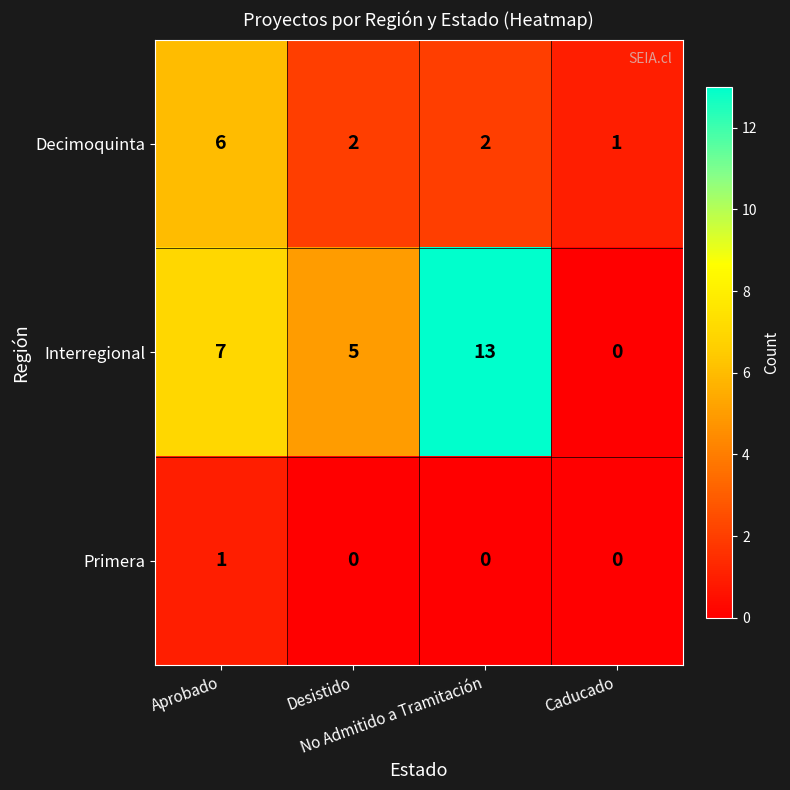

List the series in order of their overall mean, highest first.

Interregional, Decimoquinta, Primera